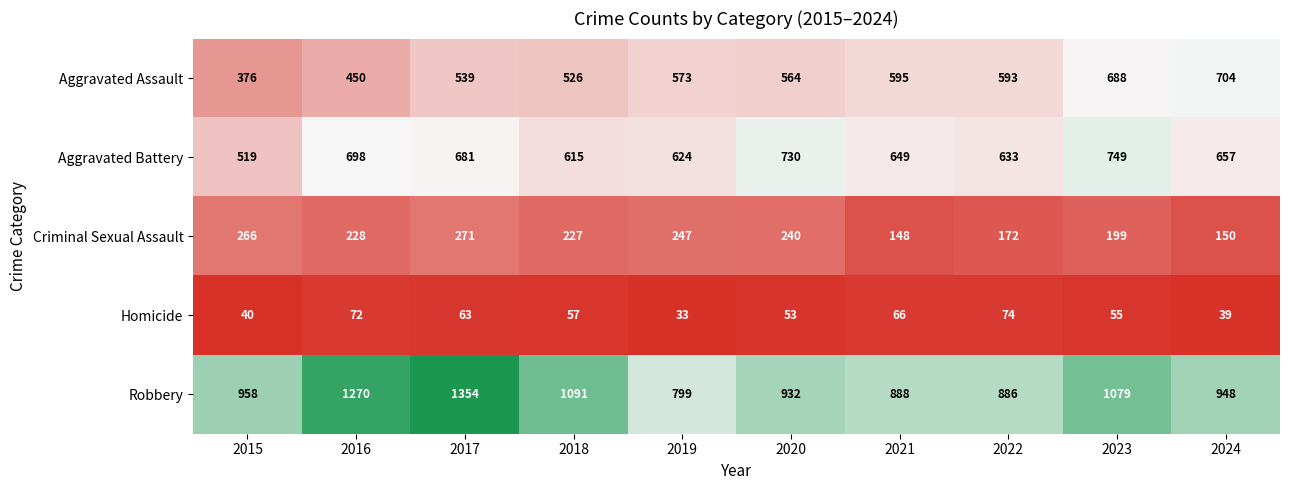

Rank the series at 2021 from highest to lowest value.

Robbery, Aggravated Battery, Aggravated Assault, Criminal Sexual Assault, Homicide